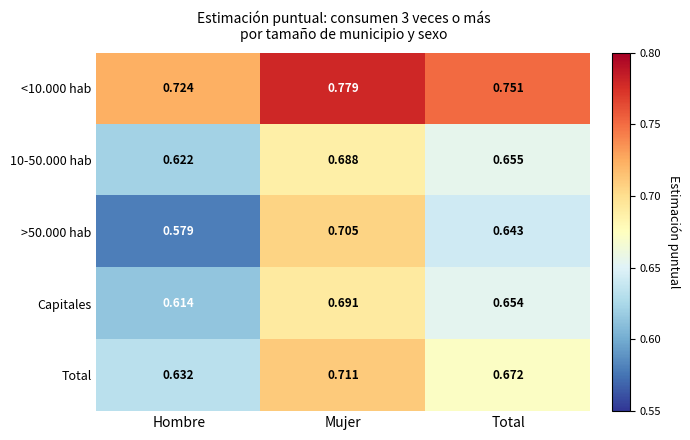

Which series has the largest range (max minus min)?

>50.000 hab